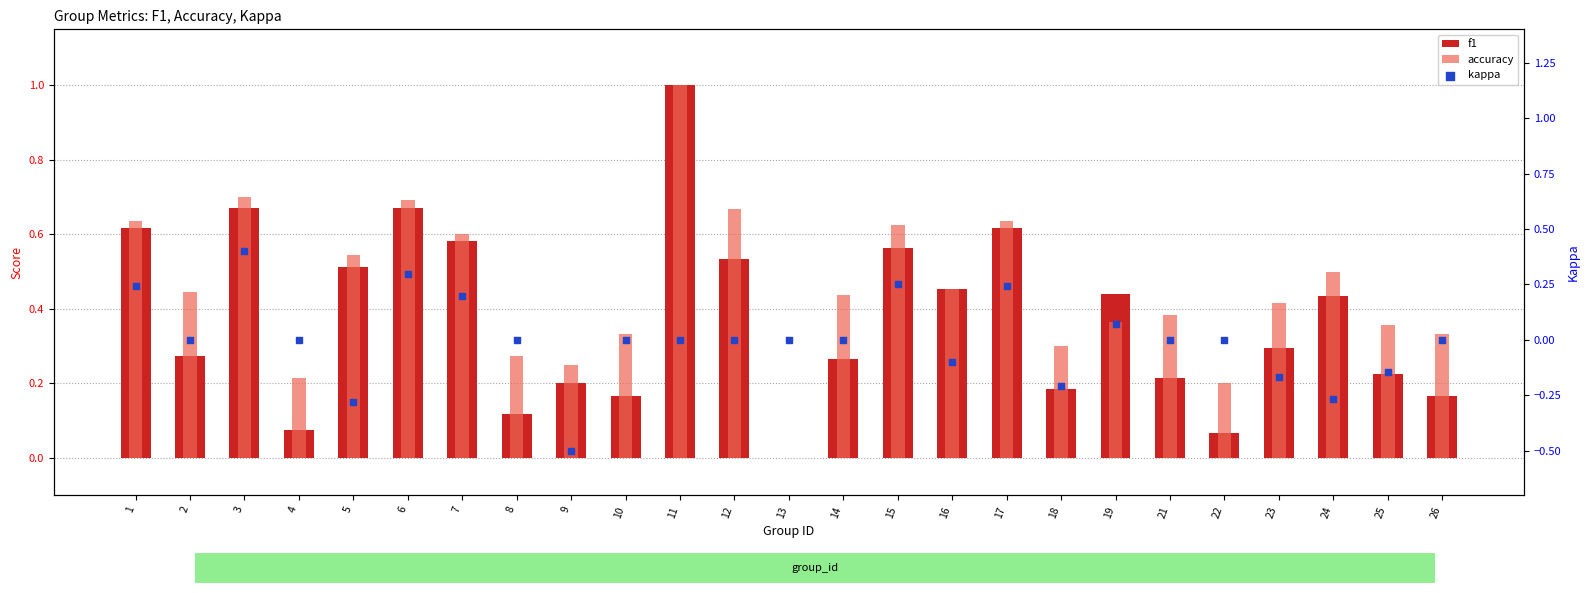

Which series reaches the maximum Y coordinate?

f1